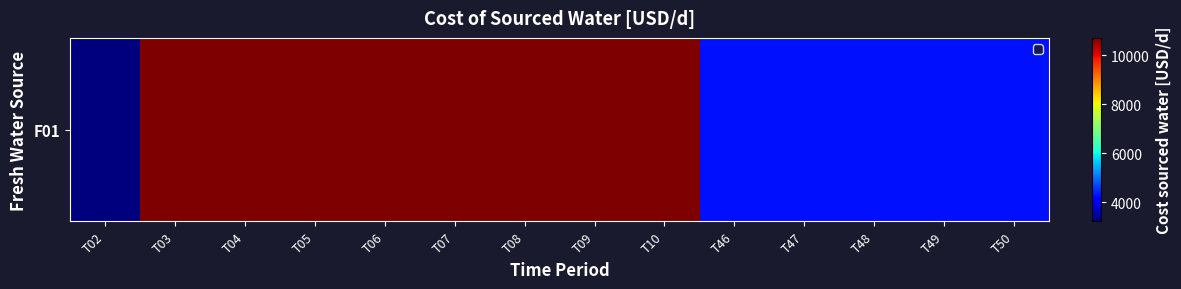

What is the sum of all values?

110357.1